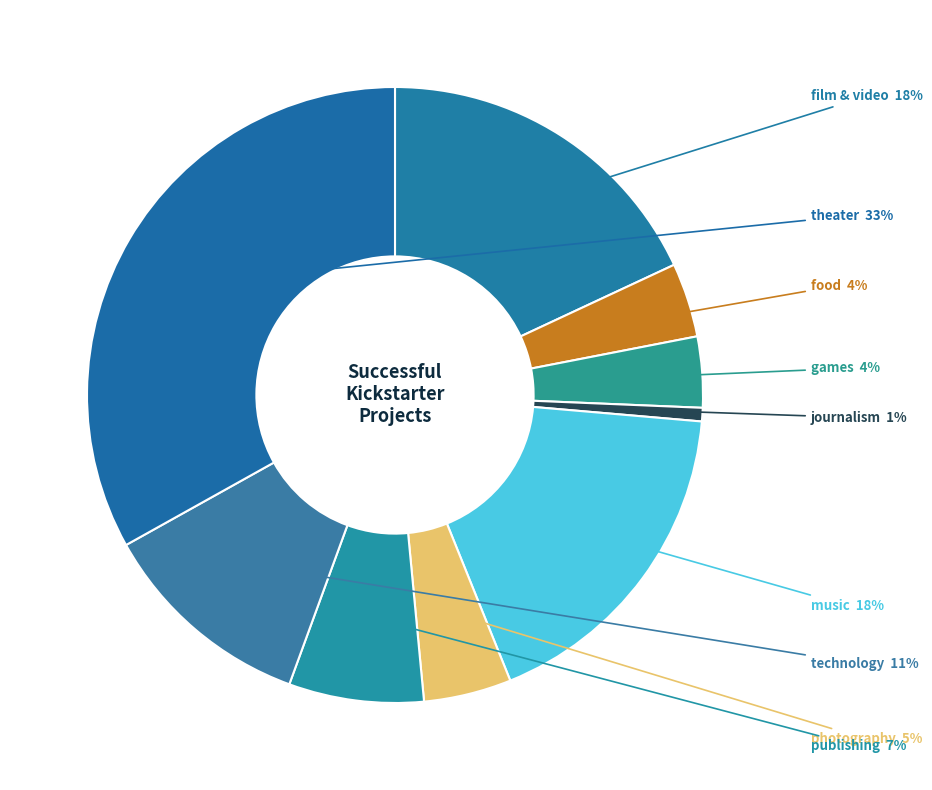

Is there a majority slice in this chart?

No